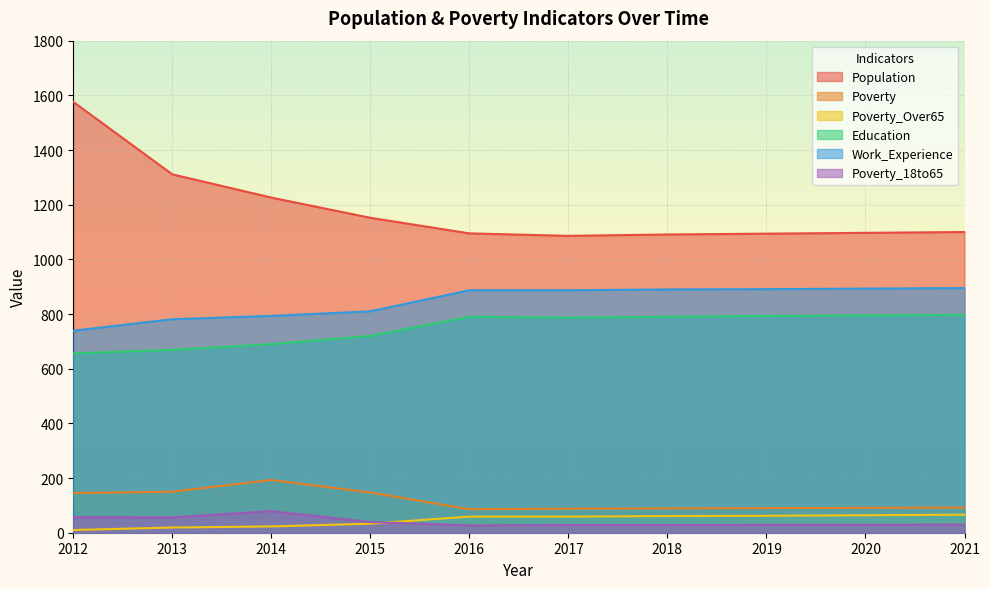

How many data points in Poverty_18to65 are less than 30?

5